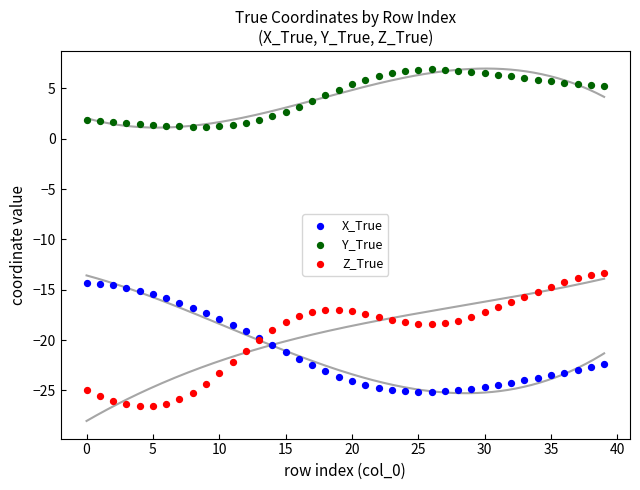

Which series has the largest Y range (max minus min)?

Z_True